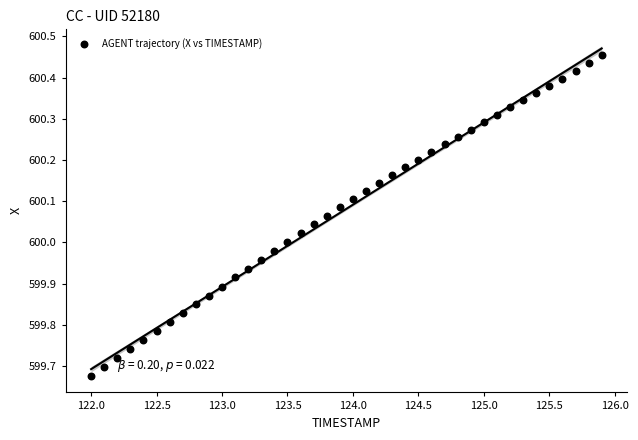

What is the range of X values (max minus min)?

3.9